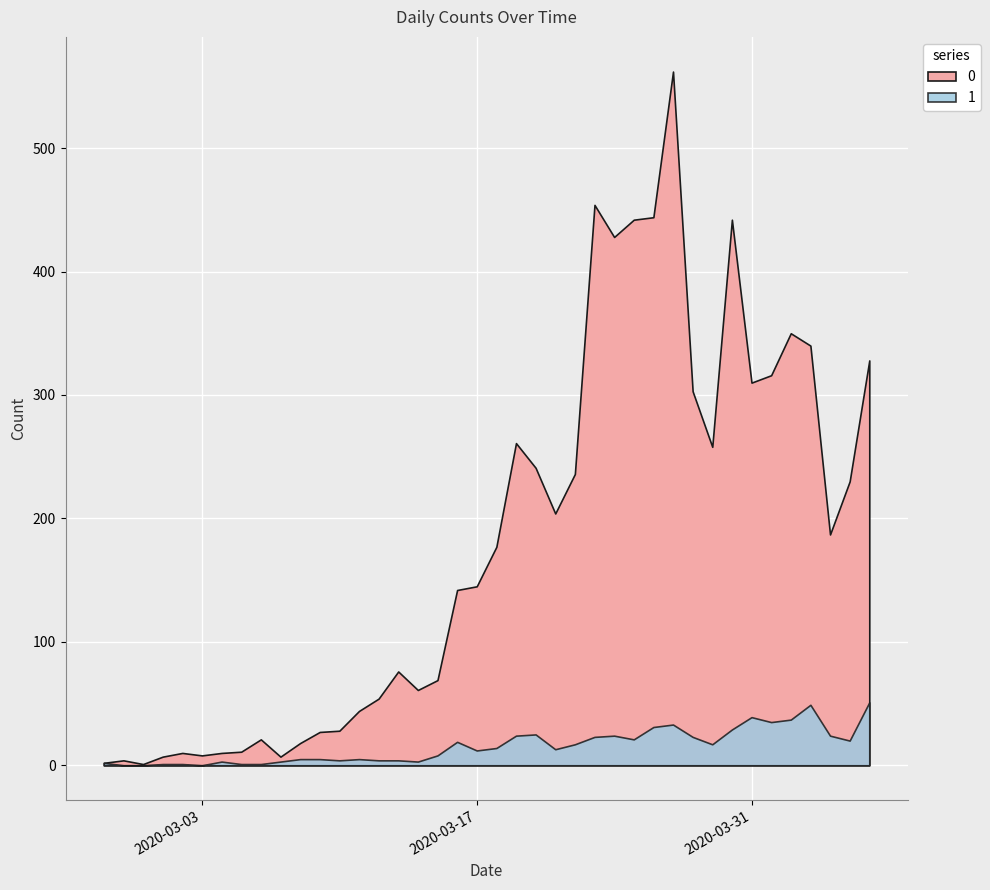

True or false: 0 and 1 intersect in this chart.

False